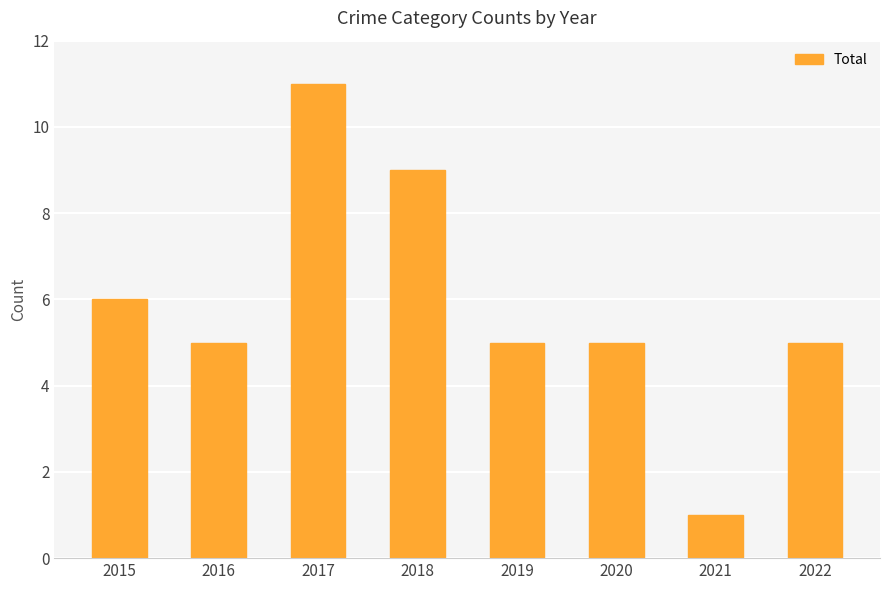

Count the values in the range 5 to 9.

6